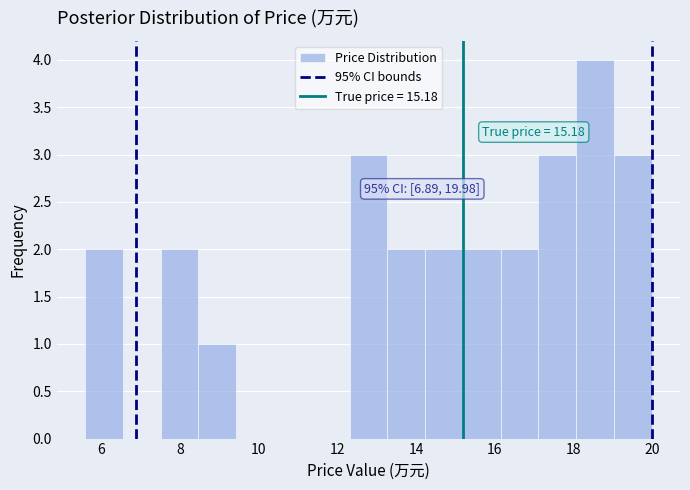

Over which range of the x-axis is the bar tallest?

18.0 to 19.0